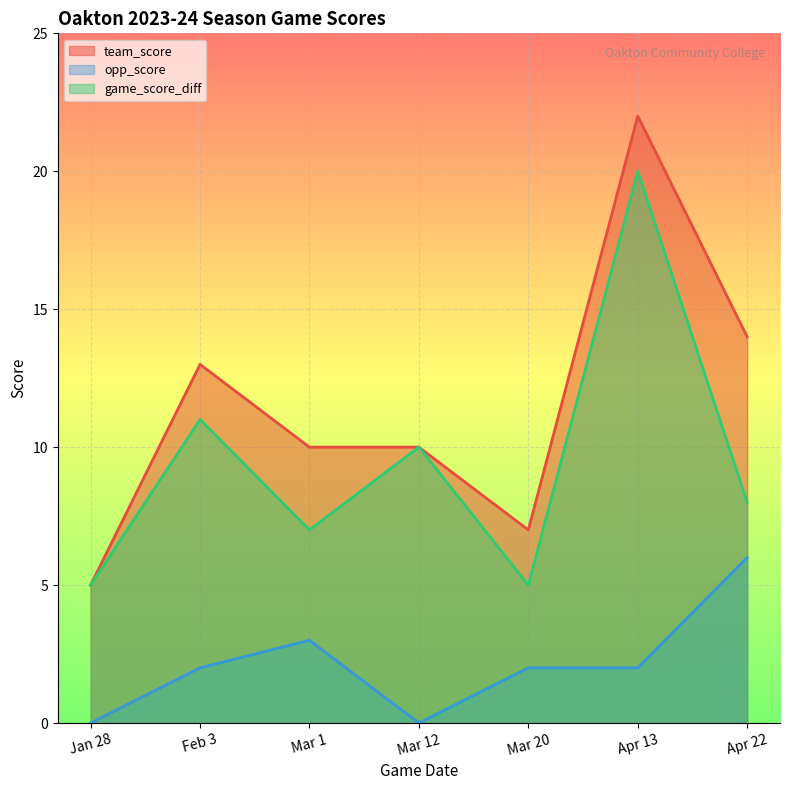

The value of team_score at Apr 22 is 22. True or false?

False